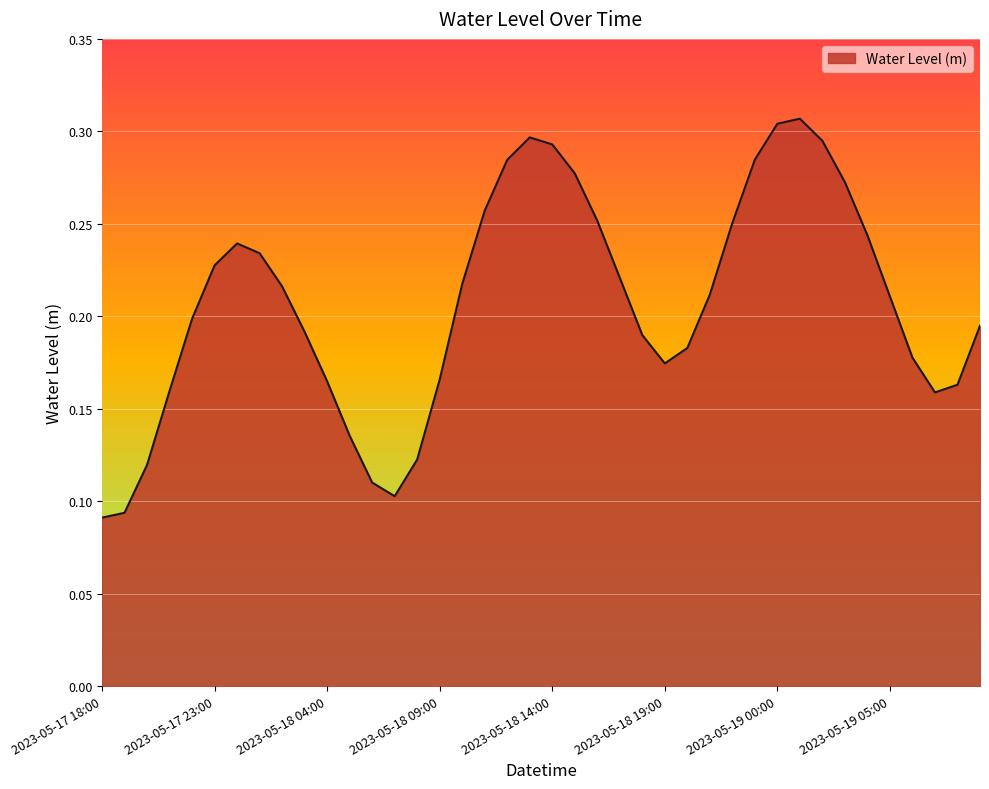

List the labels in order of value, smallest first.

2023-05-17 18:00, 2023-05-17 19:00, 2023-05-18 07:00, 2023-05-18 06:00, 2023-05-17 20:00, 2023-05-18 08:00, 2023-05-18 05:00, 2023-05-19 07:00, 2023-05-17 21:00, 2023-05-19 08:00, 2023-05-18 04:00, 2023-05-18 09:00, 2023-05-18 19:00, 2023-05-19 06:00, 2023-05-18 20:00, 2023-05-18 18:00, 2023-05-18 03:00, 2023-05-19 09:00, 2023-05-17 22:00, 2023-05-19 05:00, 2023-05-18 21:00, 2023-05-18 02:00, 2023-05-18 10:00, 2023-05-18 17:00, 2023-05-17 23:00, 2023-05-18 01:00, 2023-05-18 00:00, 2023-05-19 04:00, 2023-05-18 22:00, 2023-05-18 16:00, 2023-05-18 11:00, 2023-05-19 03:00, 2023-05-18 15:00, 2023-05-18 12:00, 2023-05-18 23:00, 2023-05-18 14:00, 2023-05-19 02:00, 2023-05-18 13:00, 2023-05-19 00:00, 2023-05-19 01:00